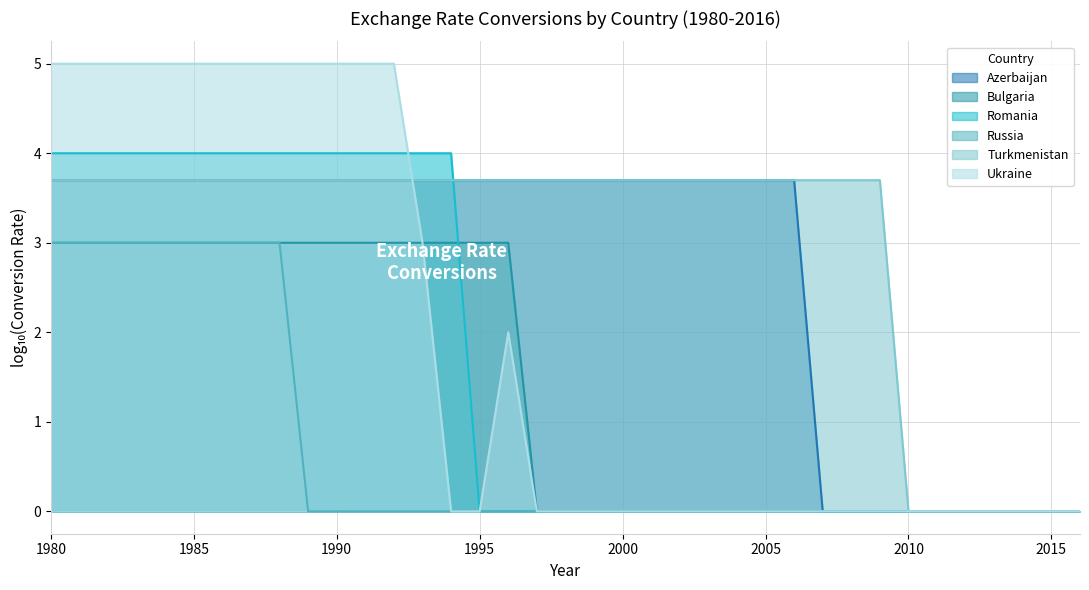

Which series has the largest total across all categories?

Turkmenistan